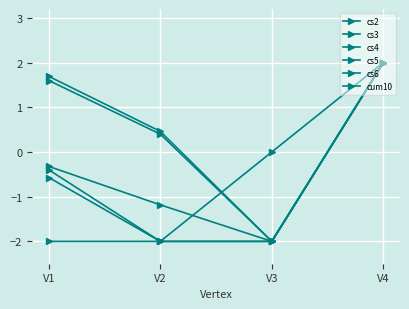

How many data points in cs5 are less than 0?

3